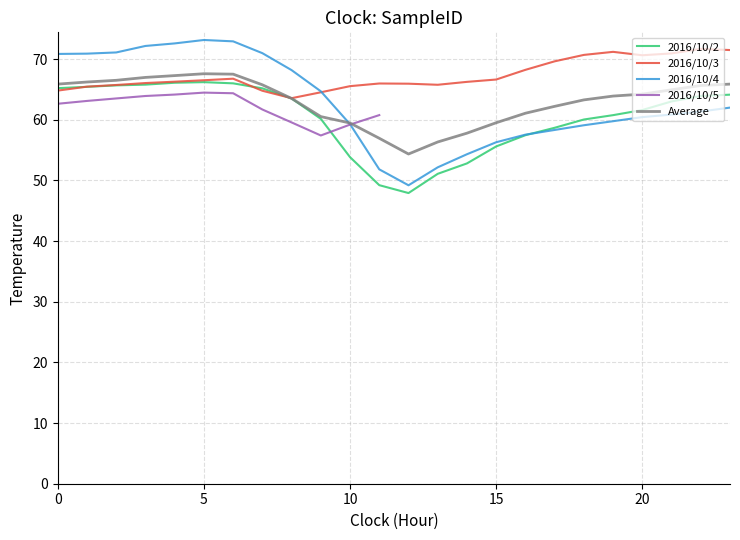

Is the value of Average at 15 greater than the value of 2016/10/4 at 15?

Yes